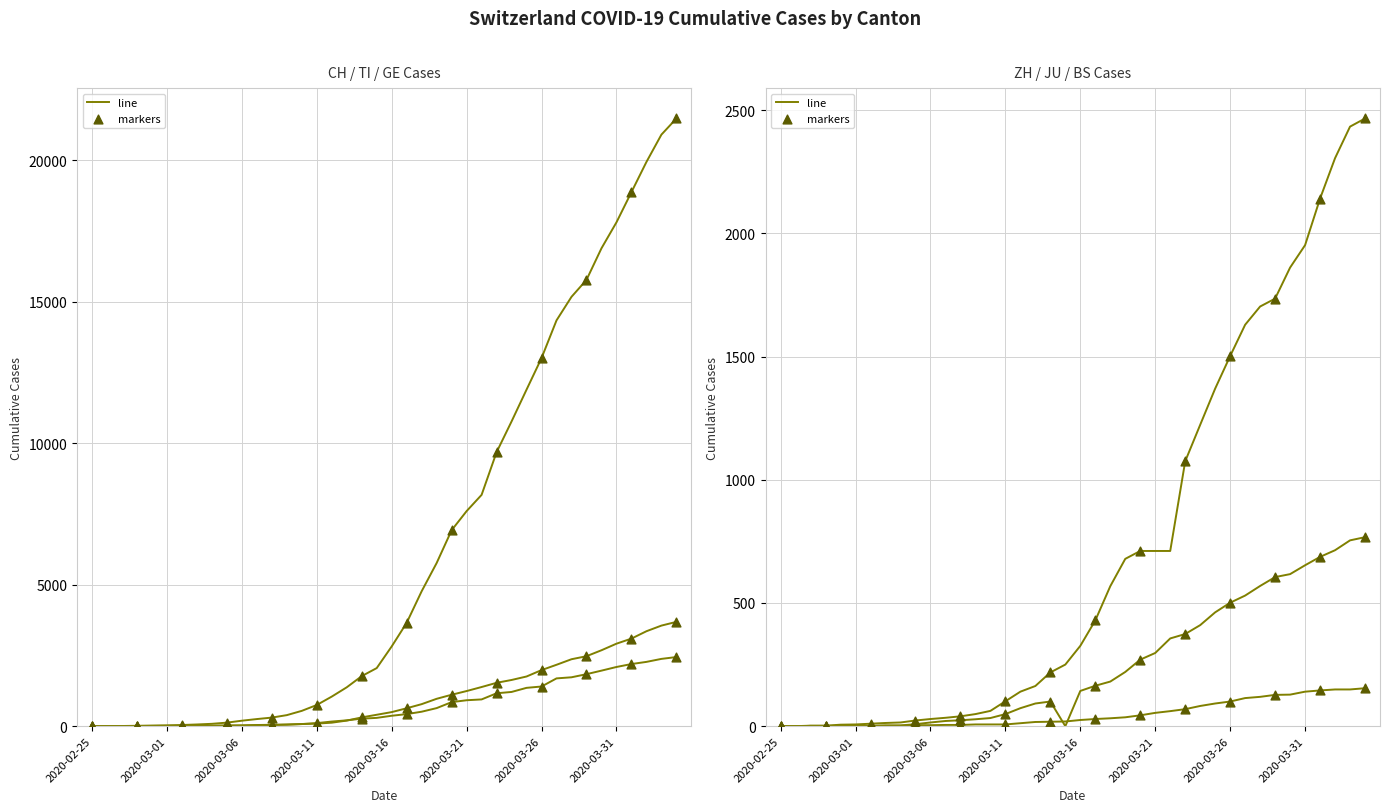

At how many categories does at least one series exceed 4334?

18